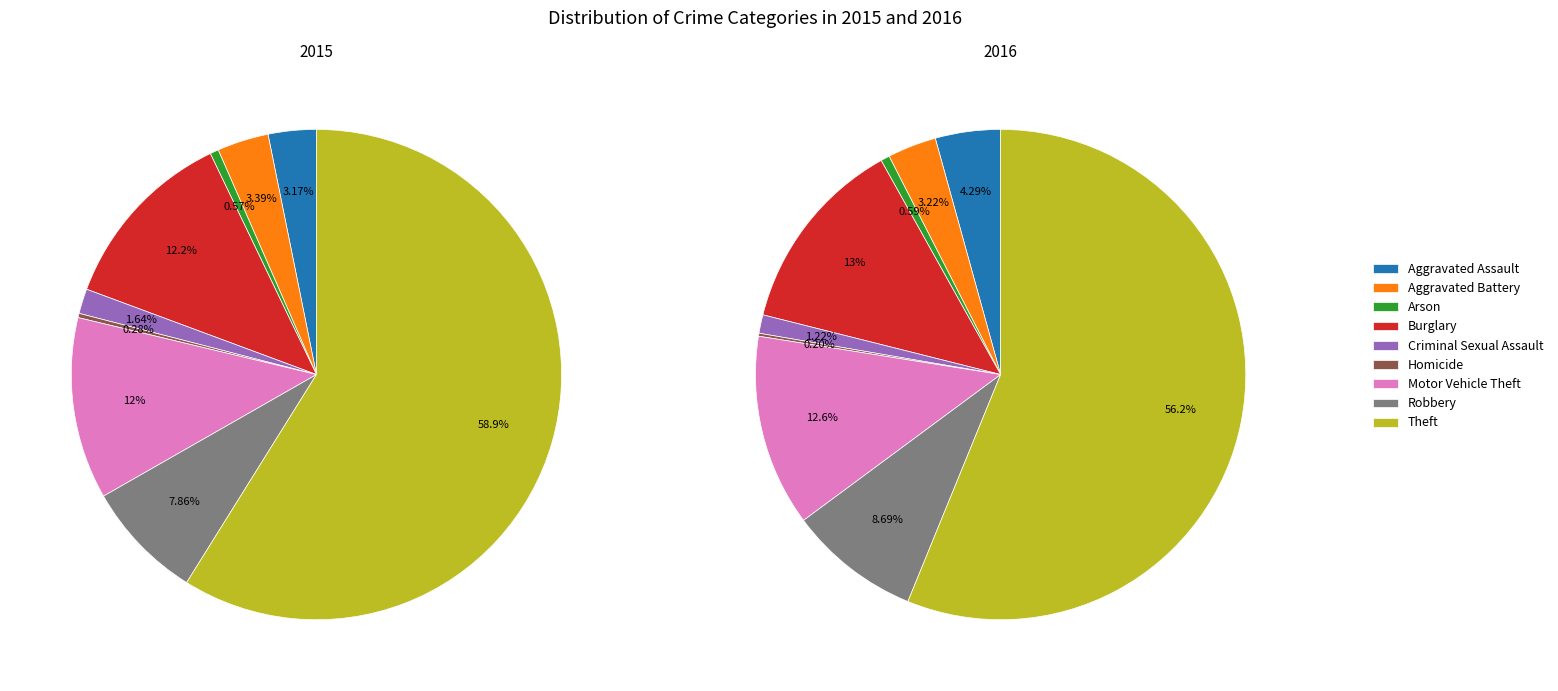

How many segments does this pie chart have?

9